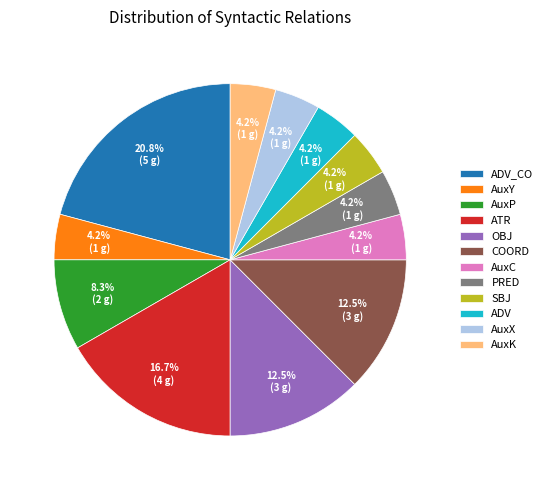

Is AuxX the majority of the pie?

No